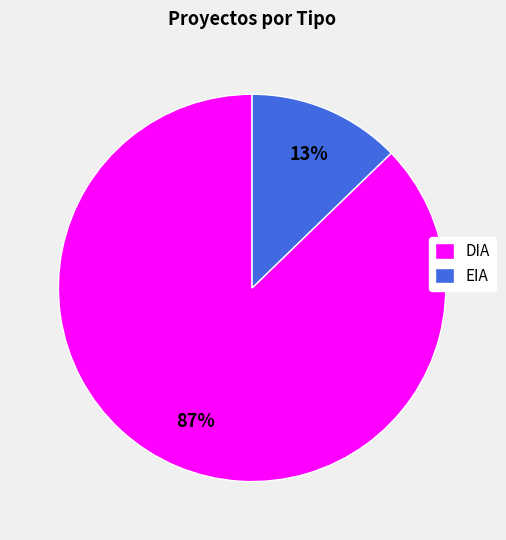

To the nearest percent, what is the combined percentage of EIA and DIA?

100%